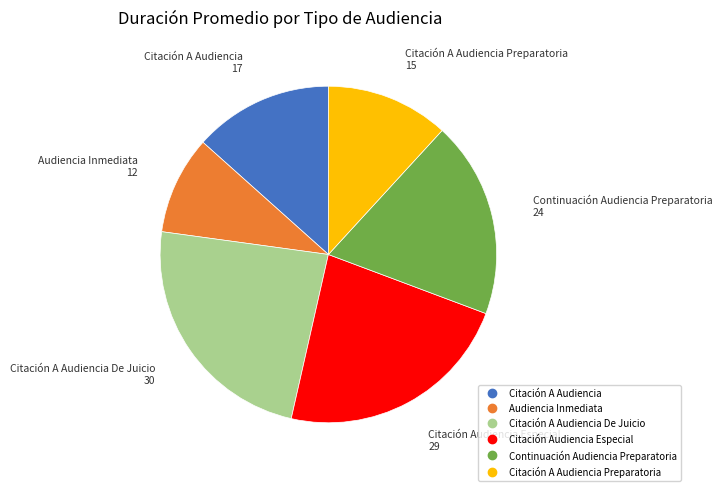

Does any single category account for the majority?

No